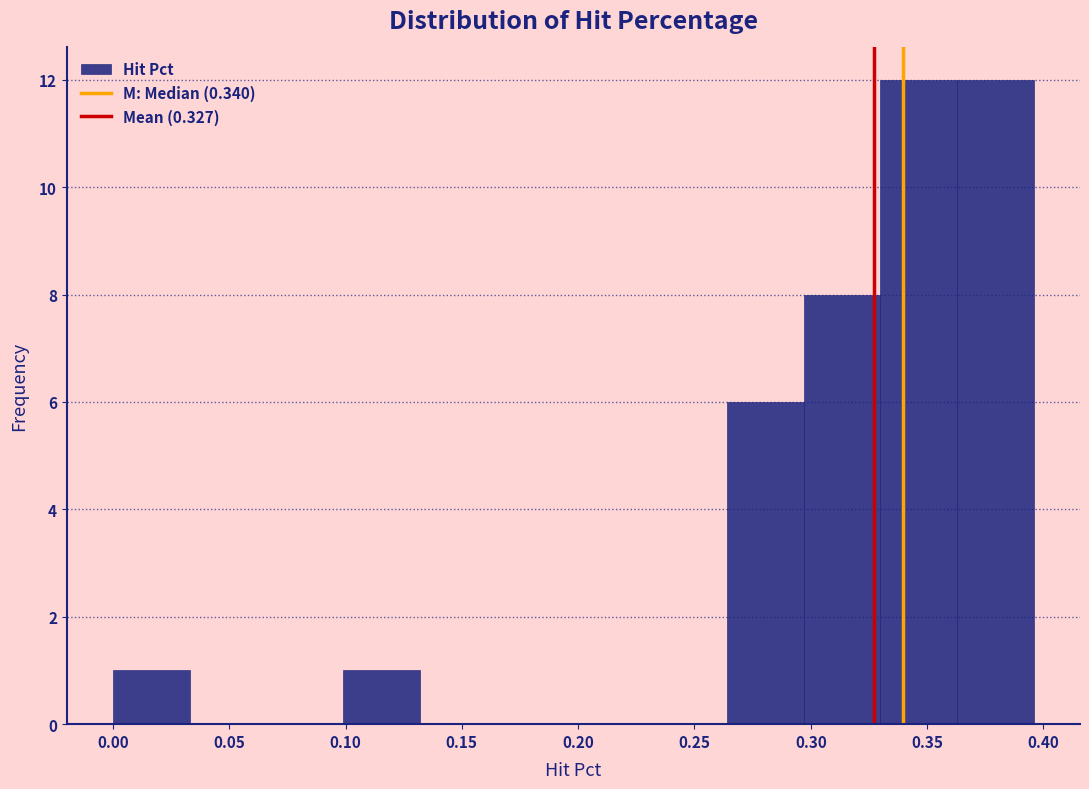

What is the height of the bar covering 0.330 to 0.365 on the x-axis? Neither the bar edges nor the heights are printed on the chart, so give them approximately, as read against the axes.

12